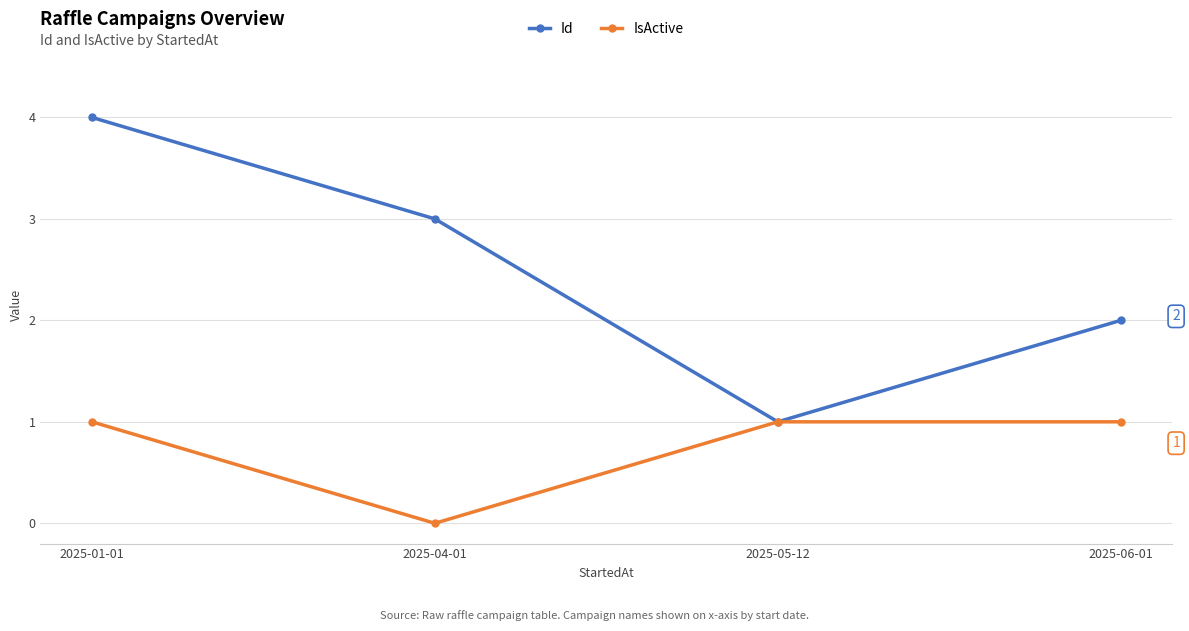

Is it true that Id equals 0 at 2025-05-12?

False